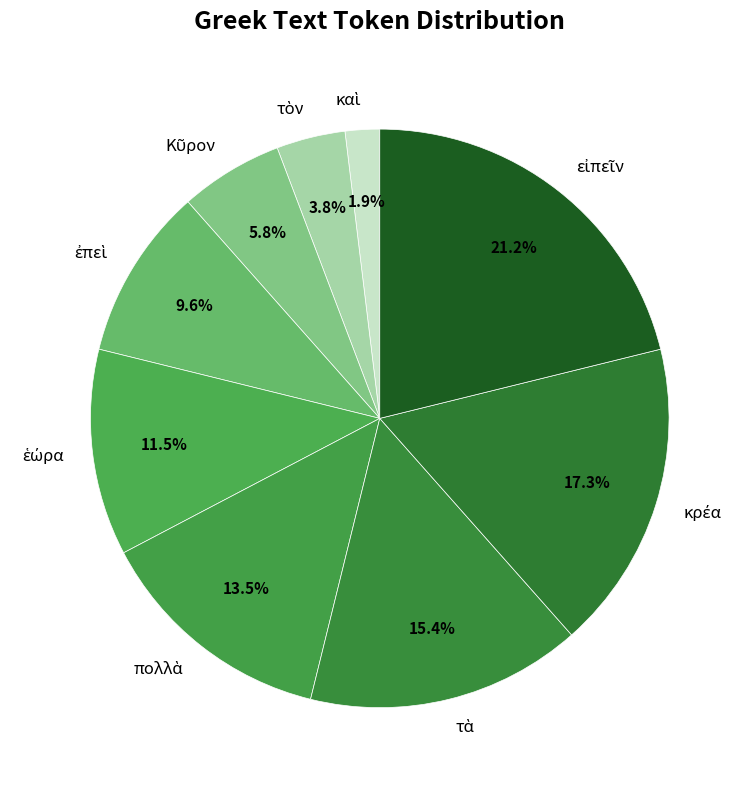

Does any single category account for the majority?

No